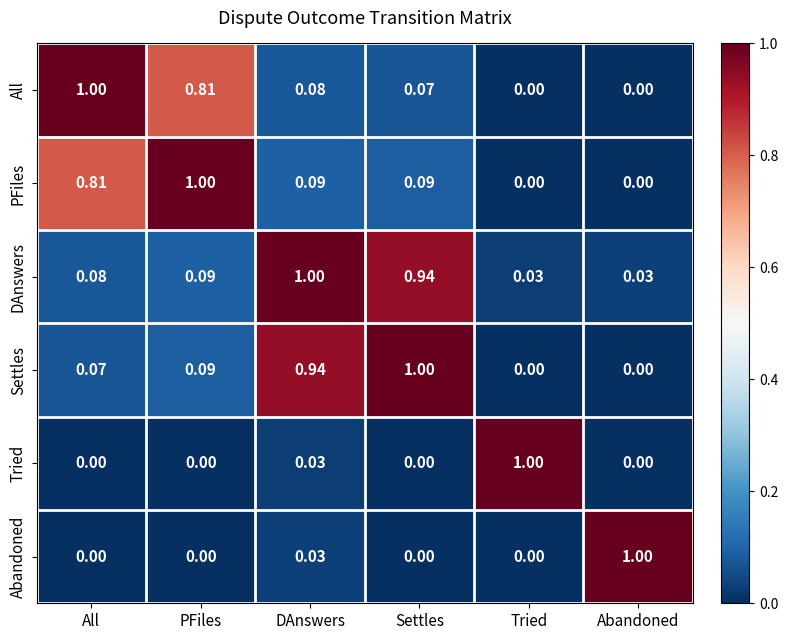

How many distinct data groups are displayed?

6